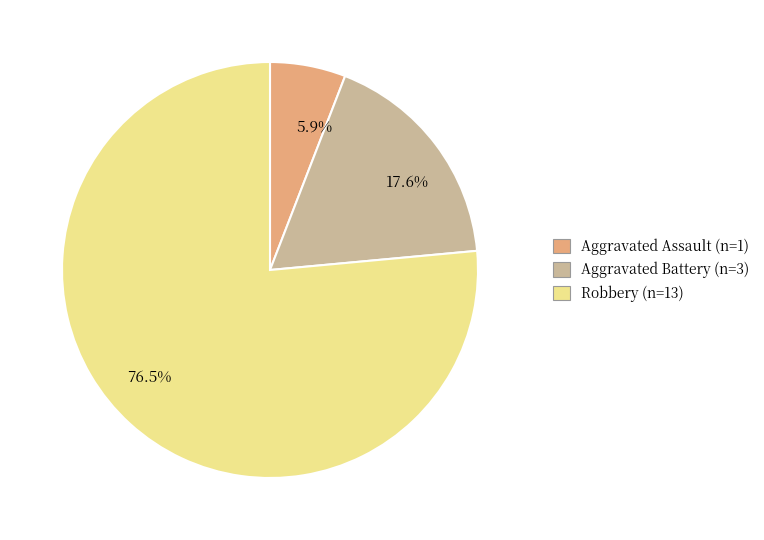

Does Robbery account for over 50% of the chart?

Yes